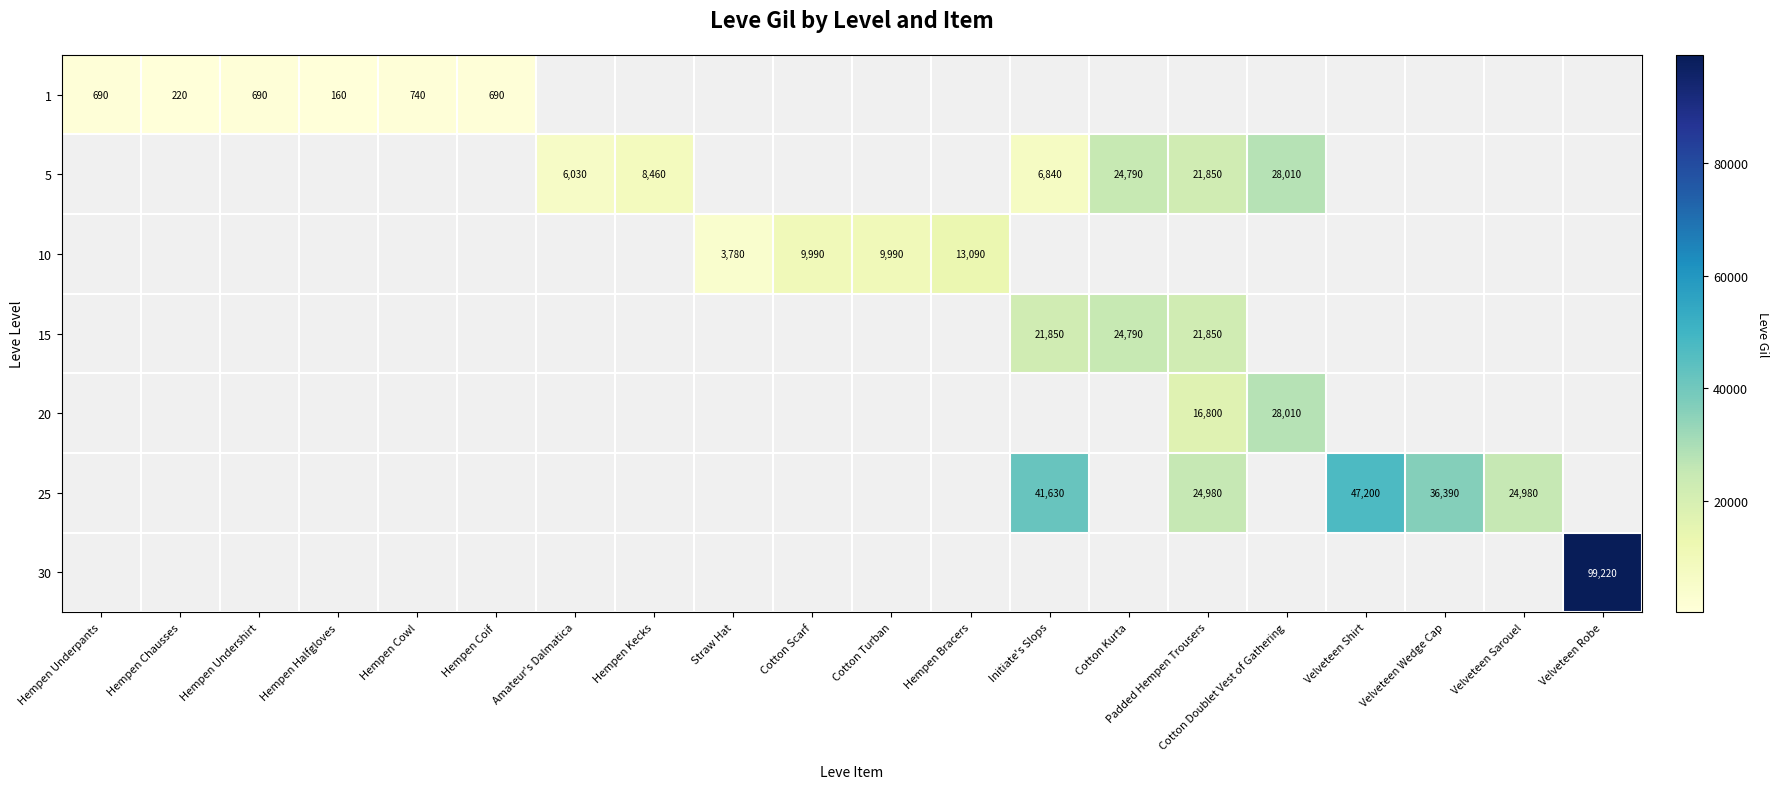

True or false: 1 has a value of 1101 at Hempen Undershirt.

False